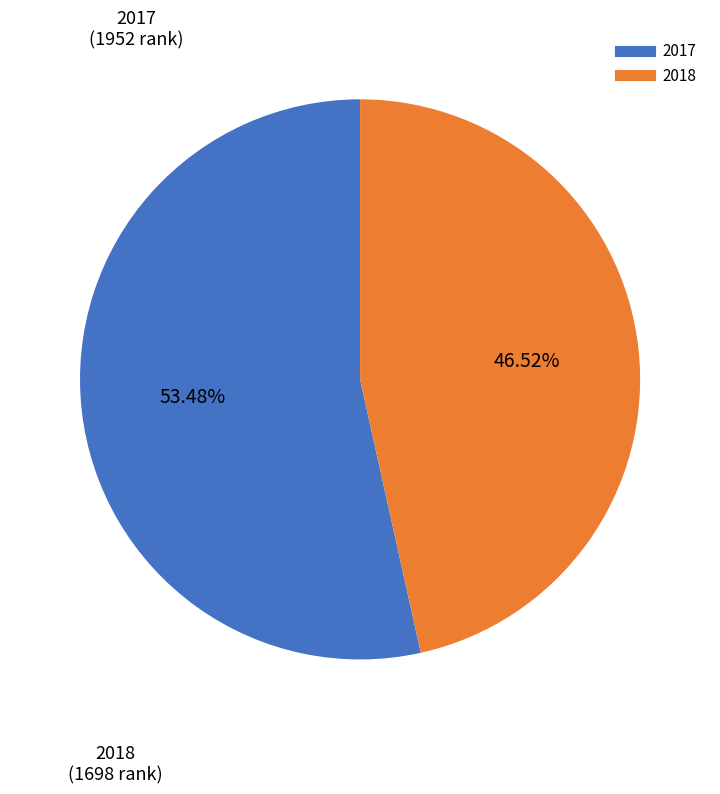

Rank the categories by value from highest to lowest.

2017, 2018